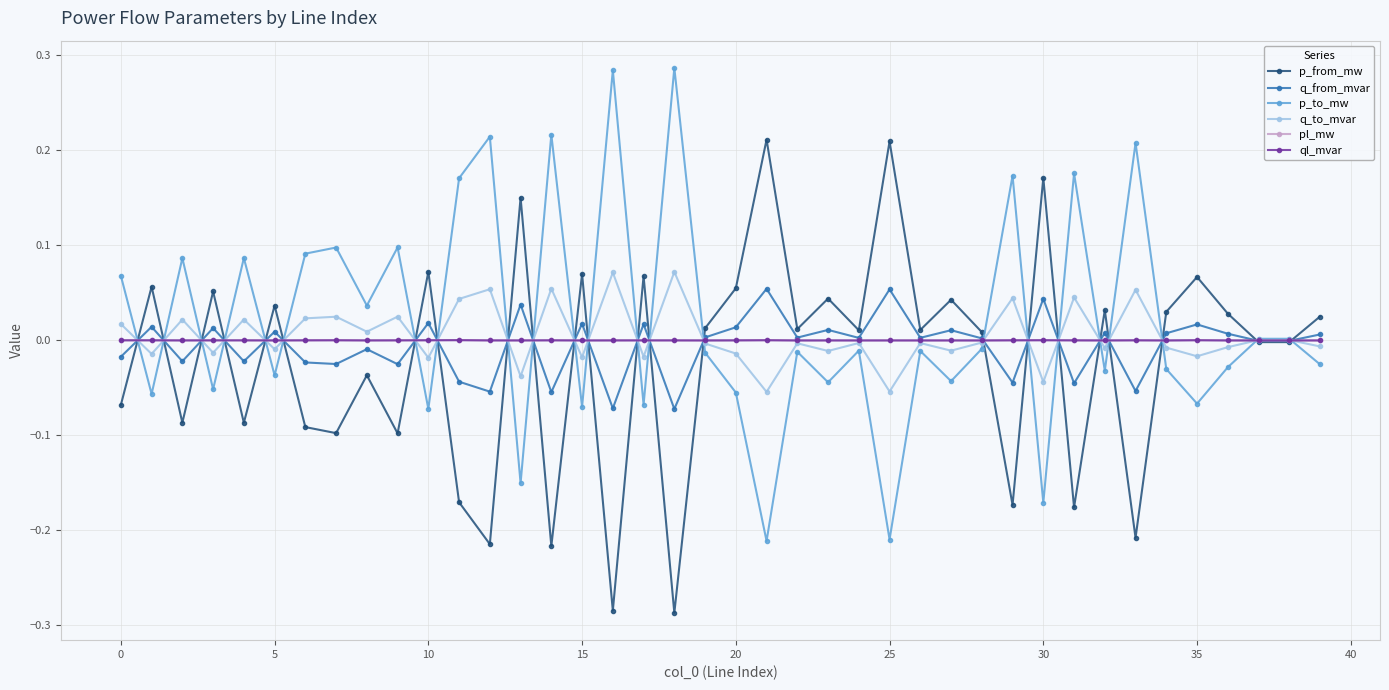

Count the number of data series in this chart.

6